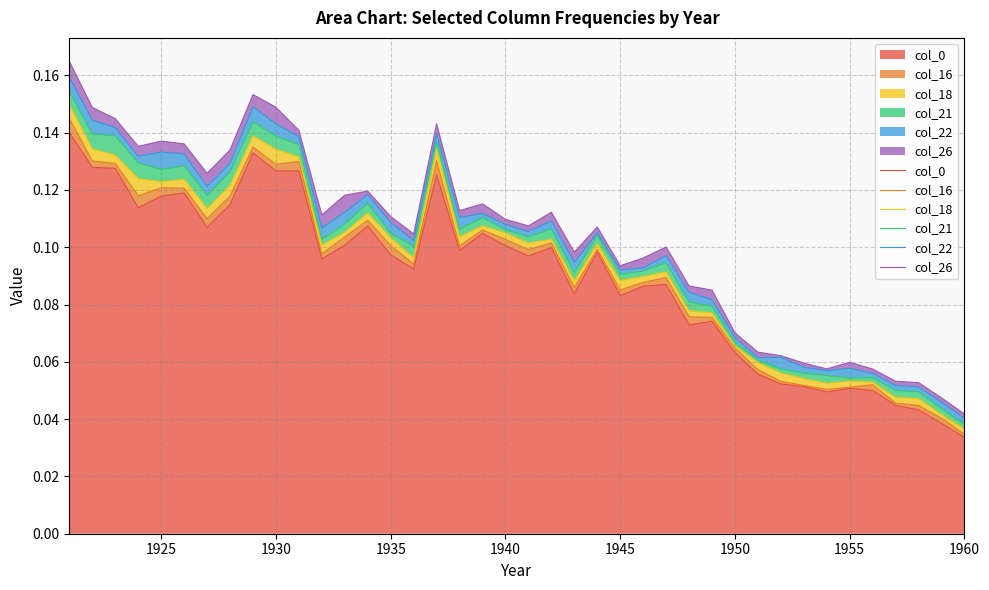

Is it true that col_0 equals 0.2 at 1925?

False